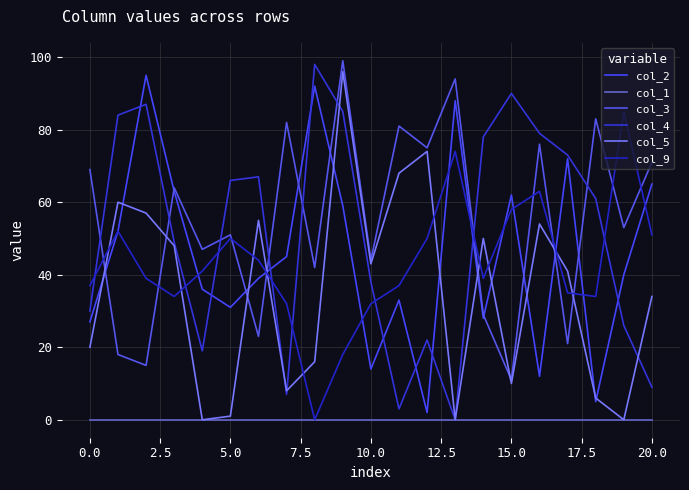

At how many categories does at least one series exceed 83?

7